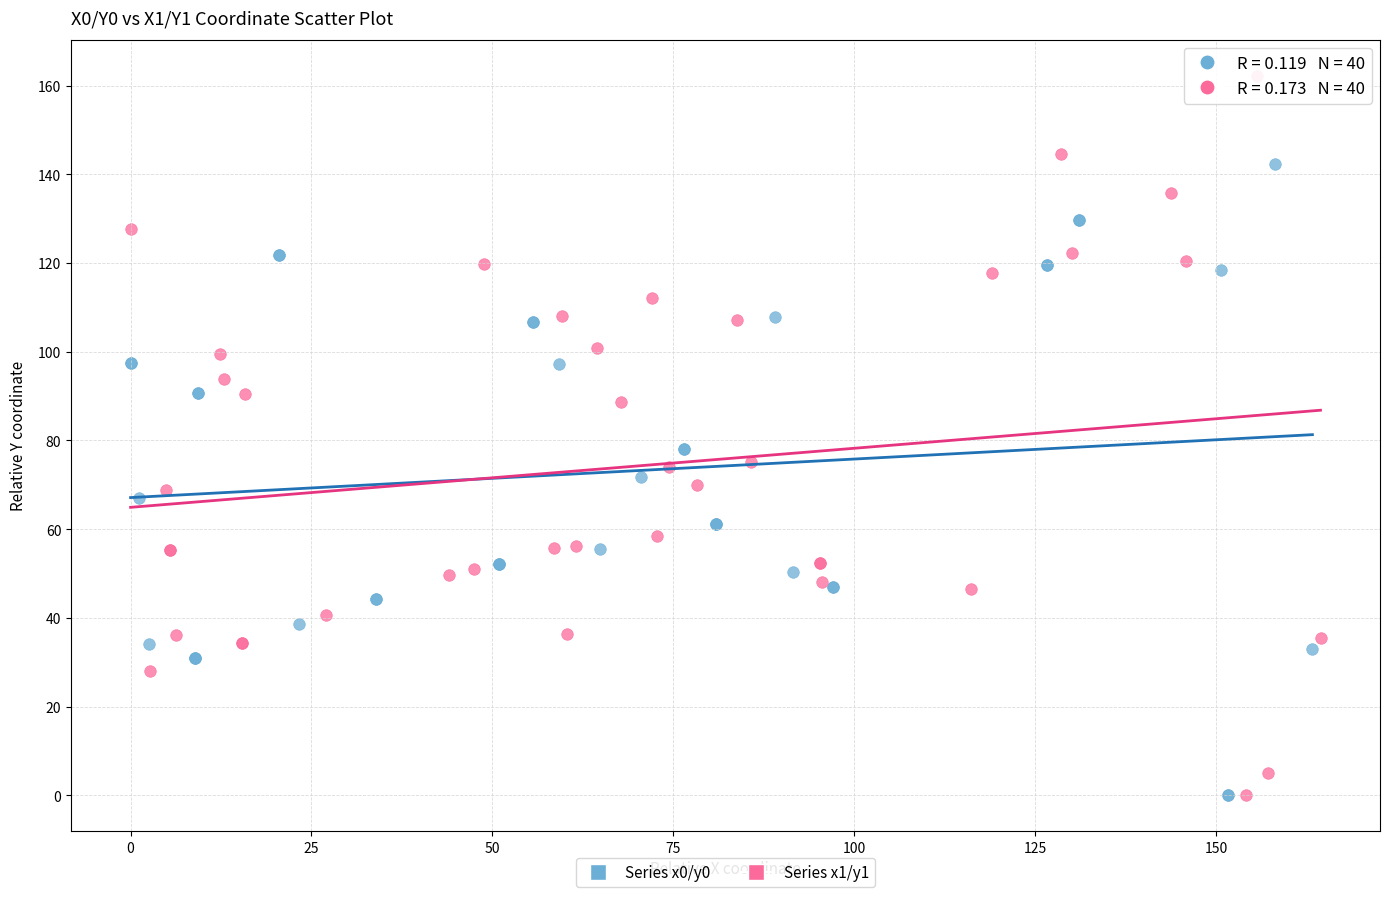

Which series has the largest Y range (max minus min)?

Series x1/y1